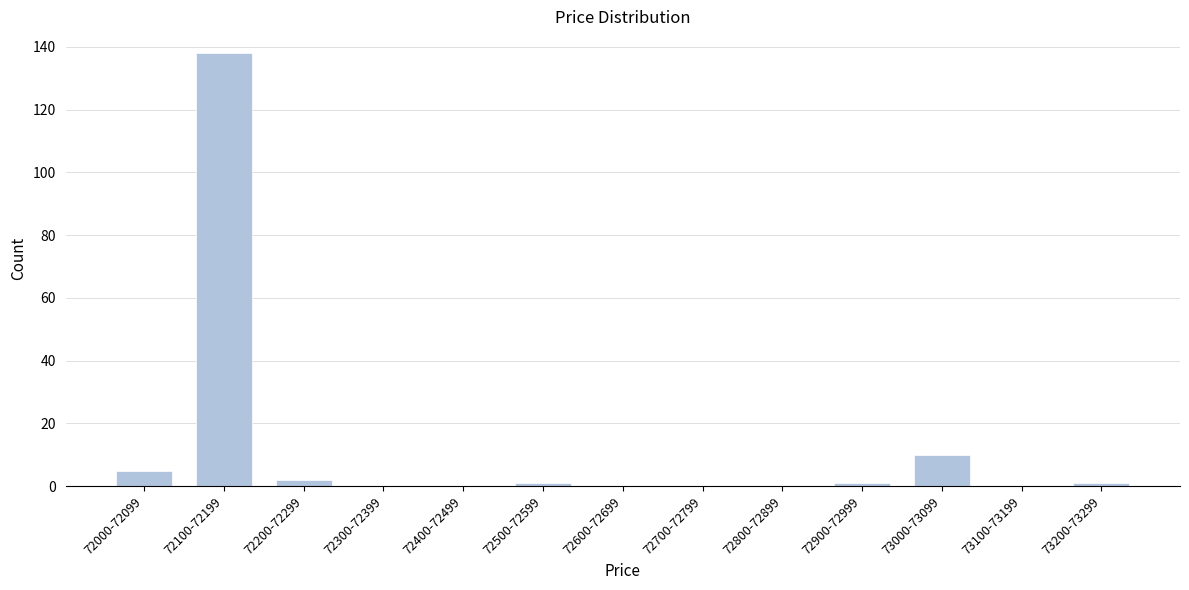

Reading left to right, extract all data points from this chart.

72000-72099=5	72100-72199=138	72200-72299=2	72300-72399=0	72400-72499=0	72500-72599=1	72600-72699=0	72700-72799=0	72800-72899=0	72900-72999=1	73000-73099=10	73100-73199=0	73200-73299=1